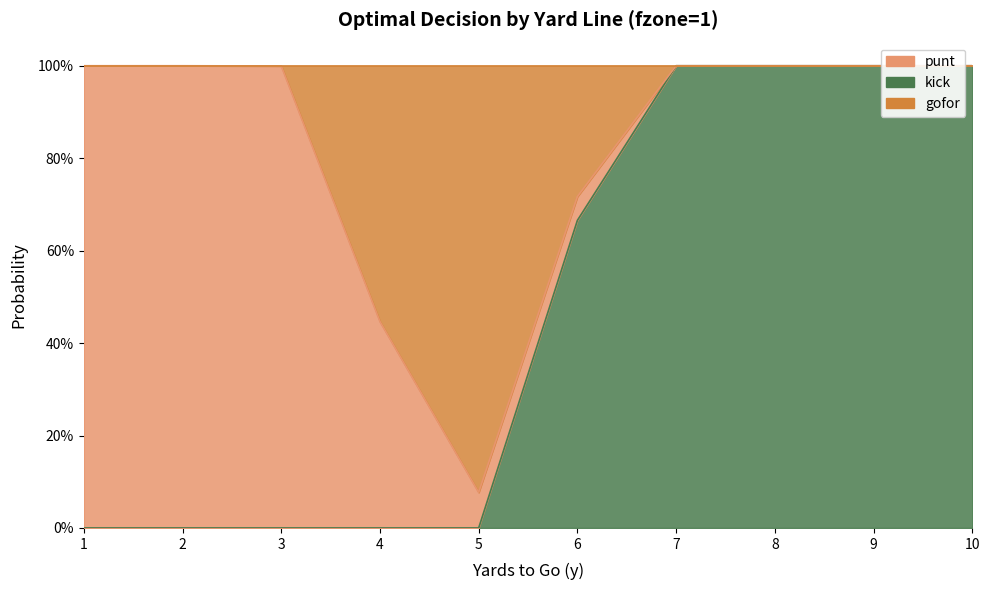

In gofor, how many points are lower than both neighbors (excluding endpoints)?

1